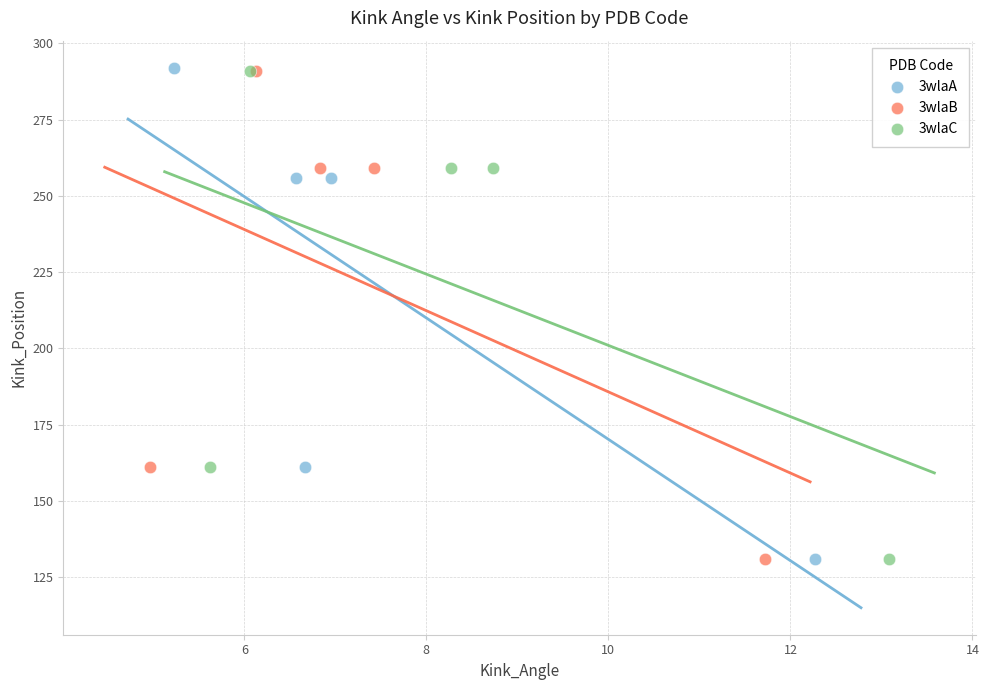

Which series has the largest Y range (max minus min)?

3wlaA